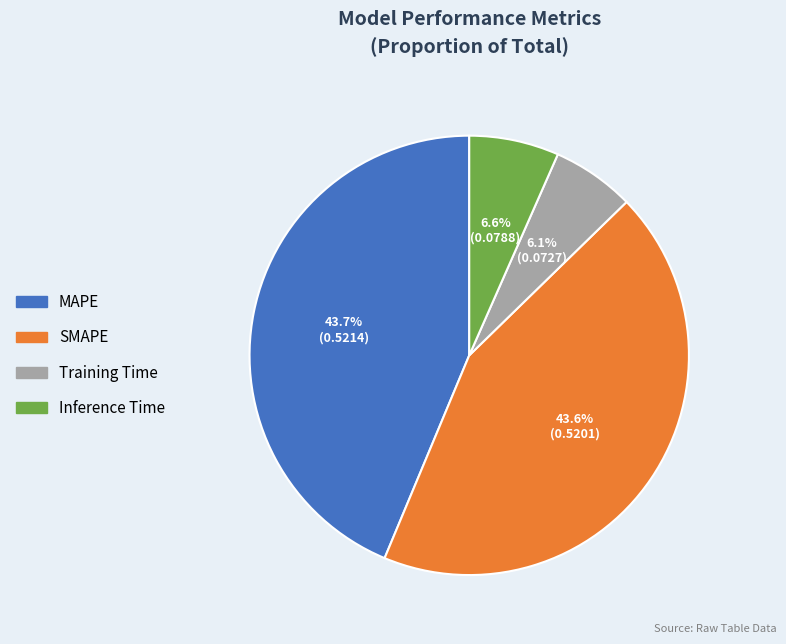

What portion of the pie excludes SMAPE?

56.4%